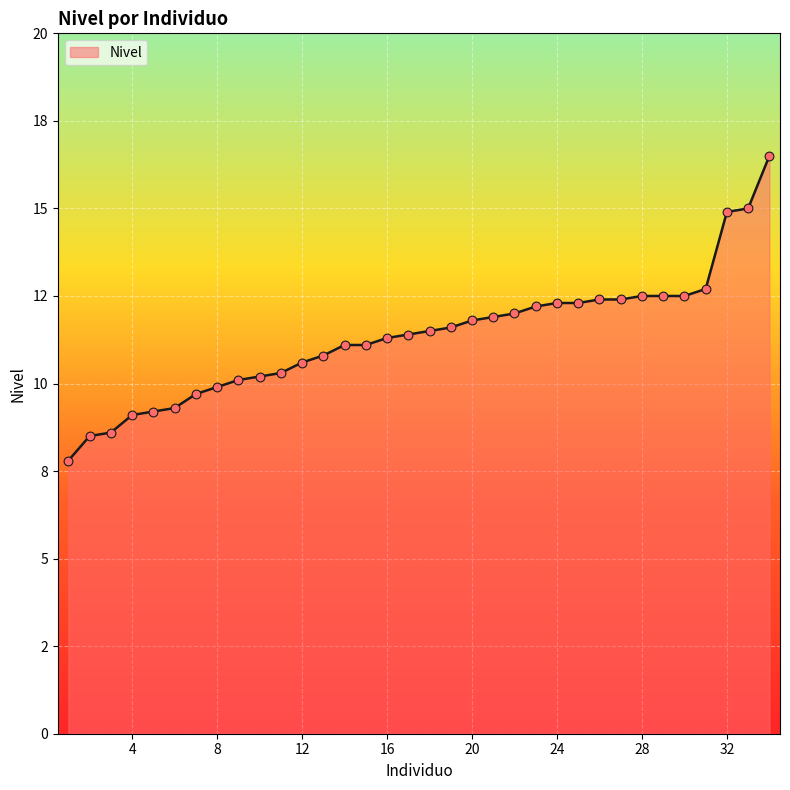

Is this an area chart (filled region under the line)?

Yes